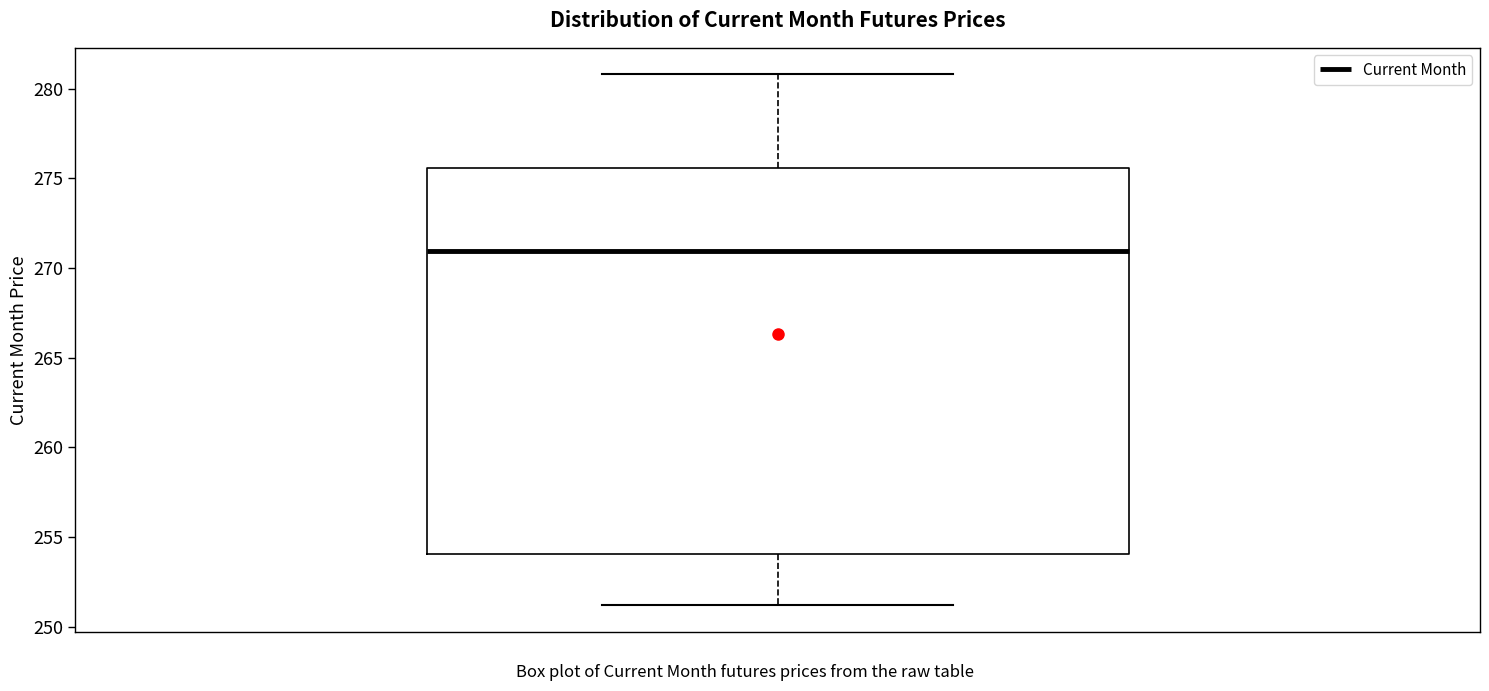

Where does the median line of the box sit on the y-axis? The values are not printed on the chart, so give them approximately, as read against the axis.

271.0